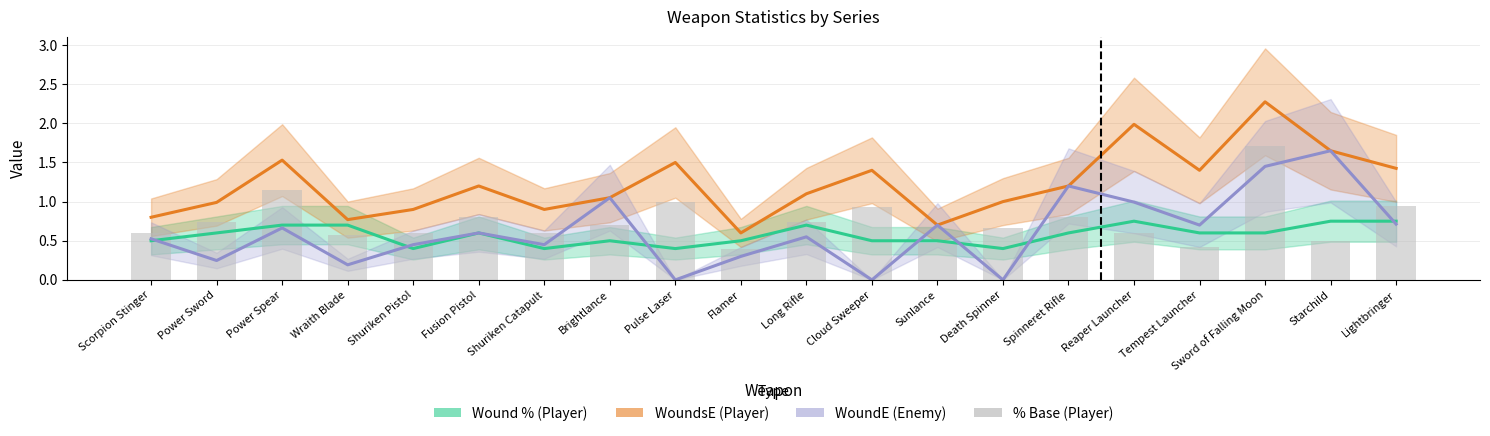

What is the sum of all values?

14.9